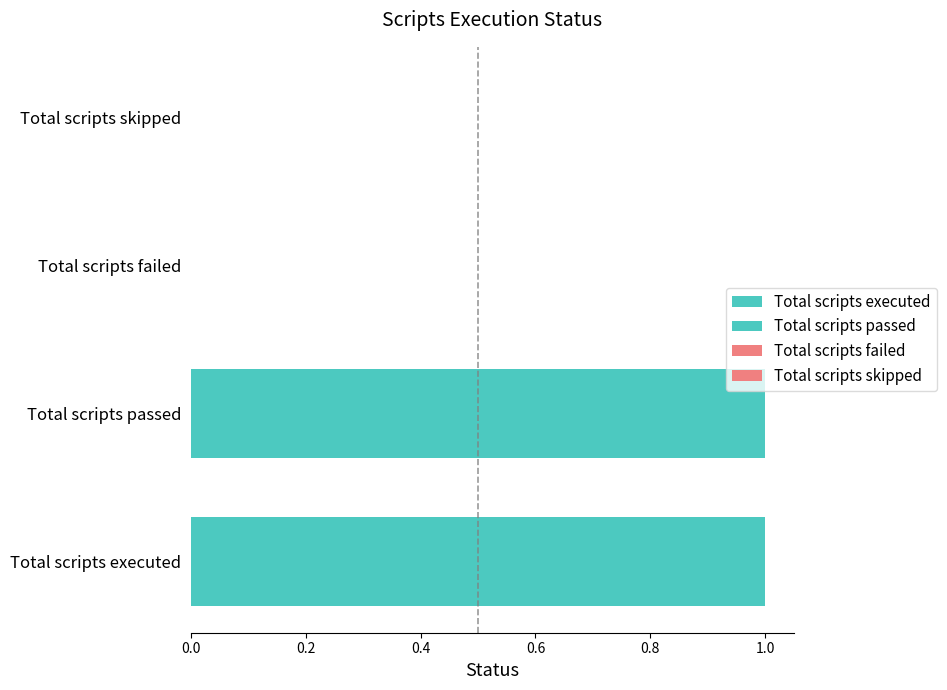

Rank the categories by value from lowest to highest.

Total scripts failed, Total scripts skipped, Total scripts executed, Total scripts passed